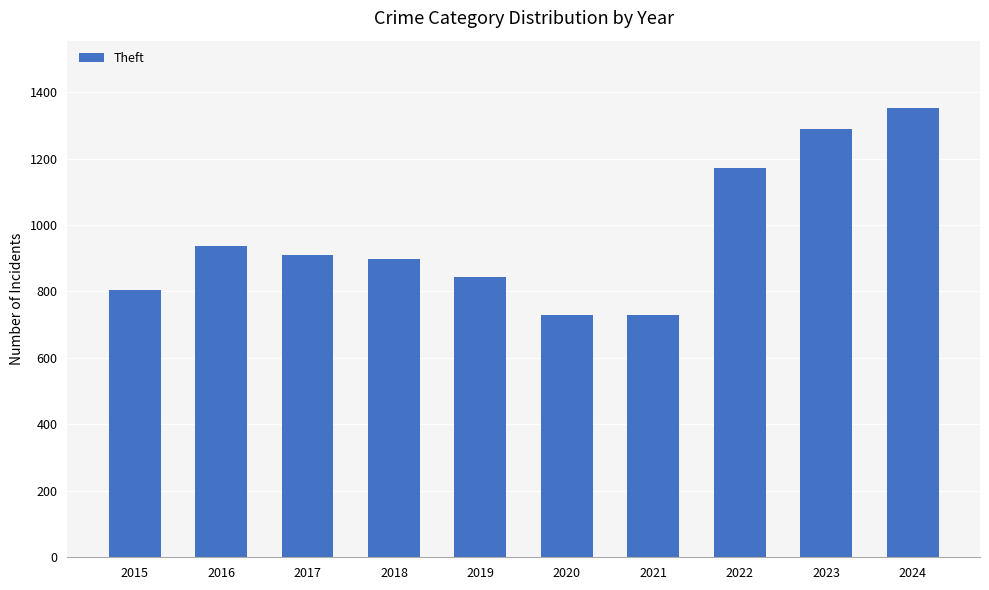

How many values are below 909?

5